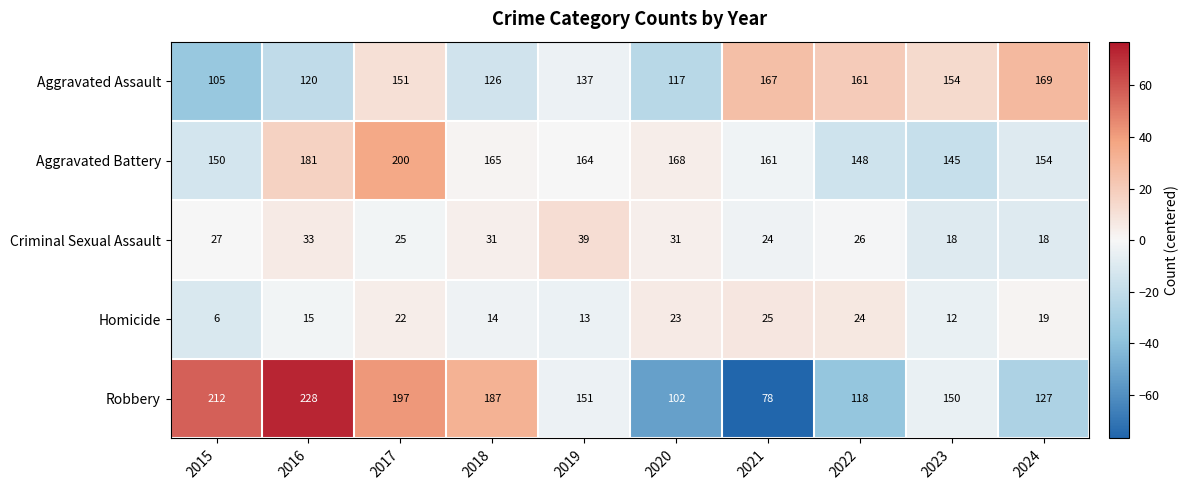

Which series changed the most between 2017 and 2019?

Robbery